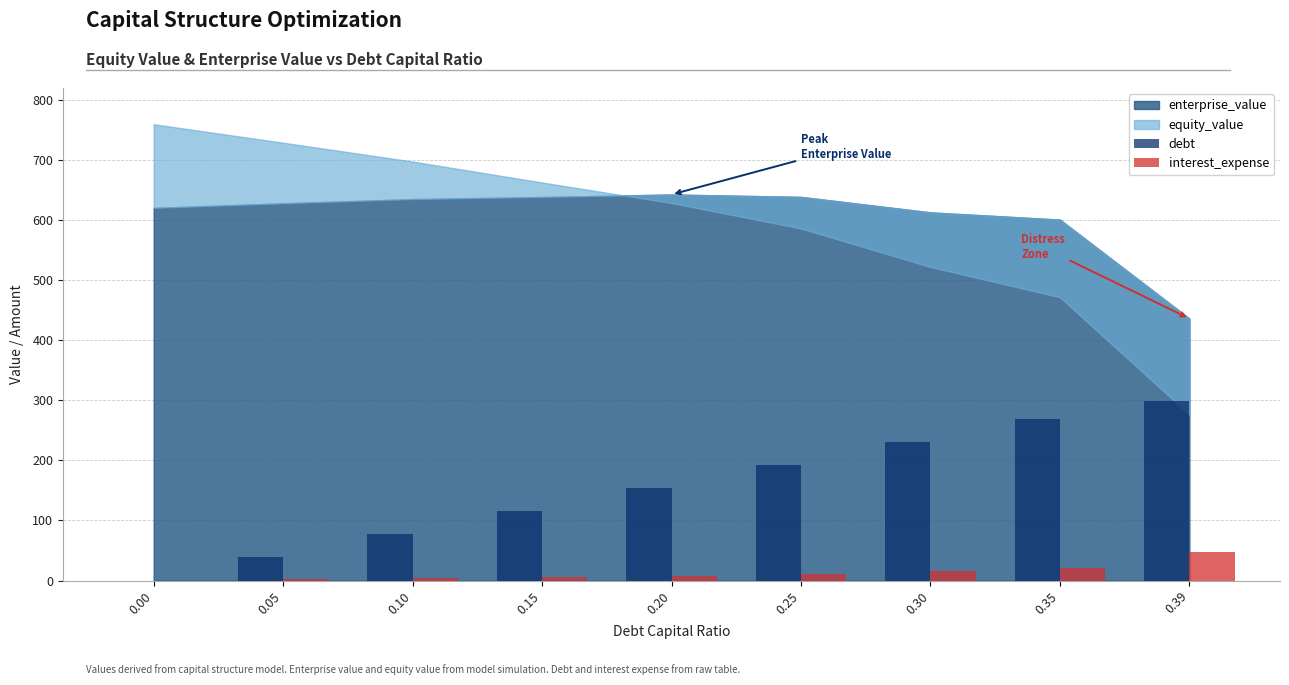

The value of interest_expense at 0.35 is 20.1. True or false?

True